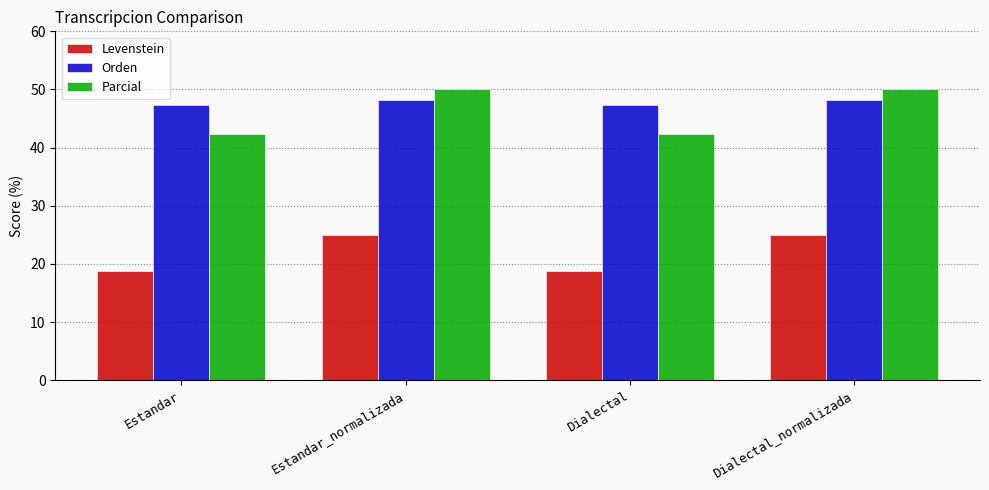

What value does the Parcial series have at Dialectal?

42.3